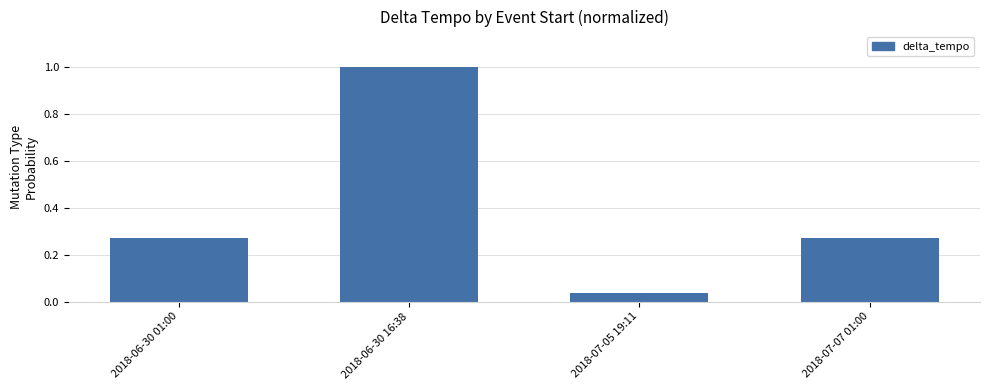

What is the label of the 2nd bar from the right?

2018-07-05 19:11